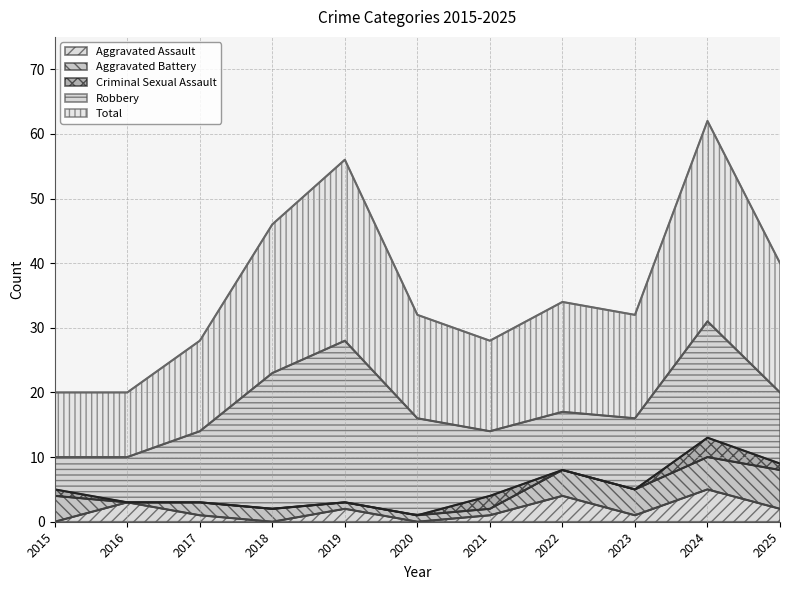

The Aggravated Battery series shows 1 at 2020. True or false?

True